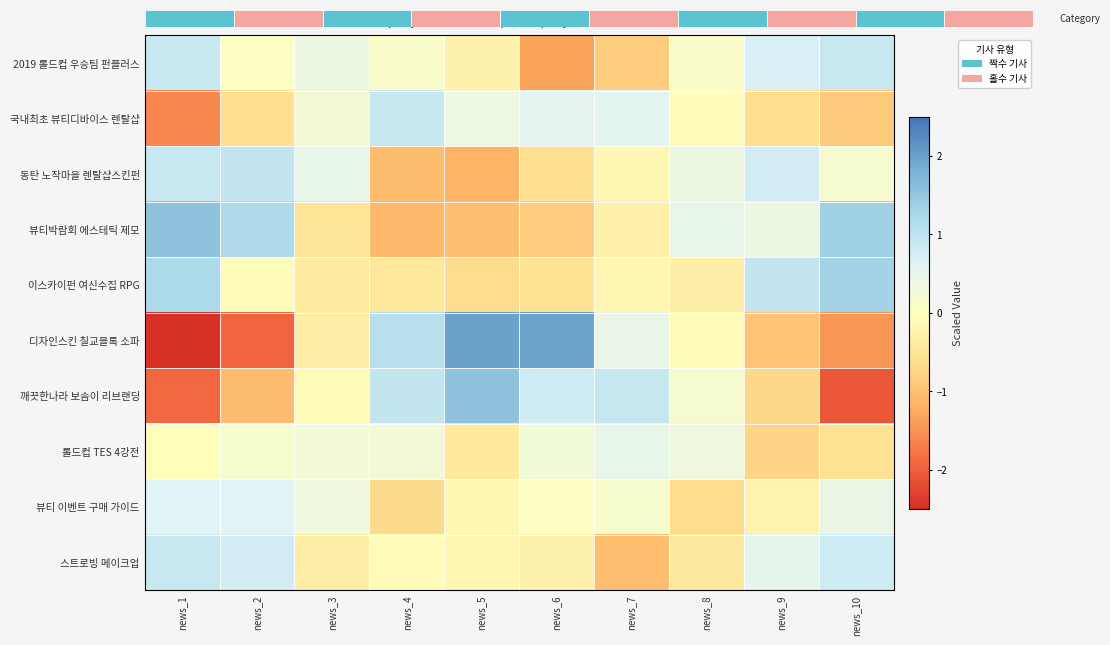

Which category has the lowest value in the 디자인스킨 칠교블록 소파 series?

news_1